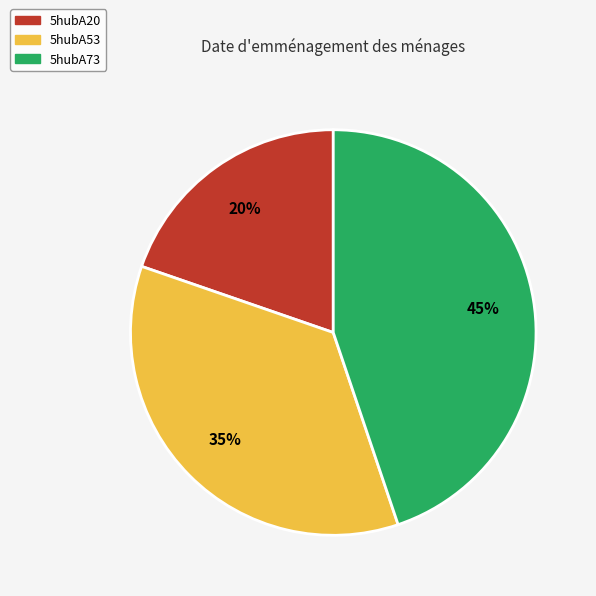

Does any single category account for the majority?

No